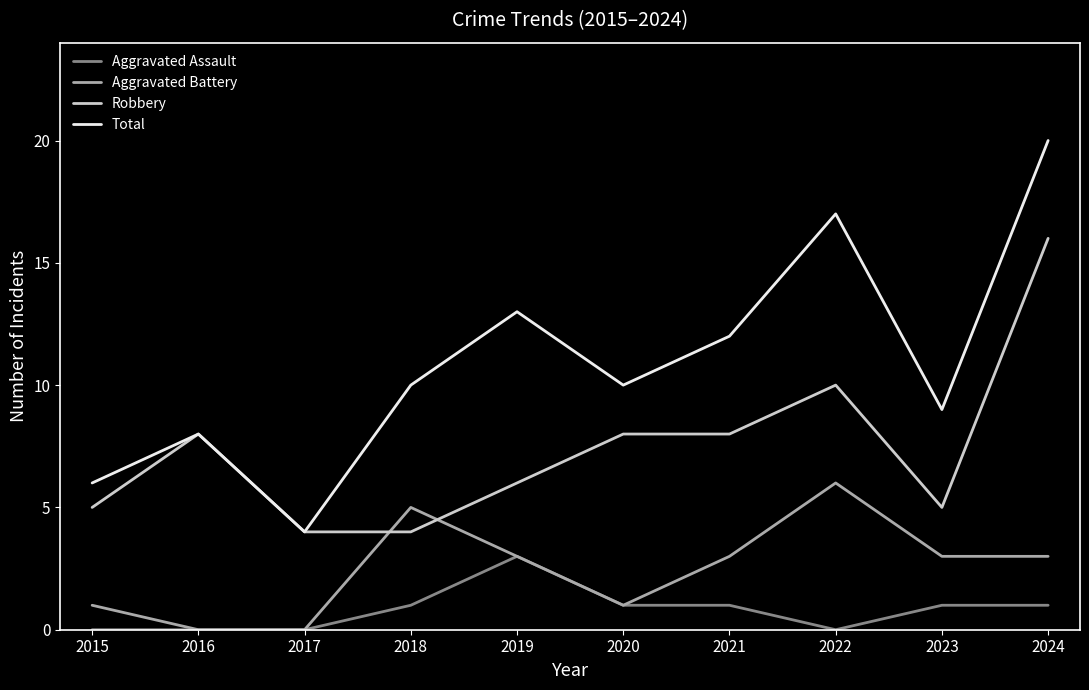

Is the value of Robbery at 2021 greater than the value of Aggravated Assault at 2020?

Yes